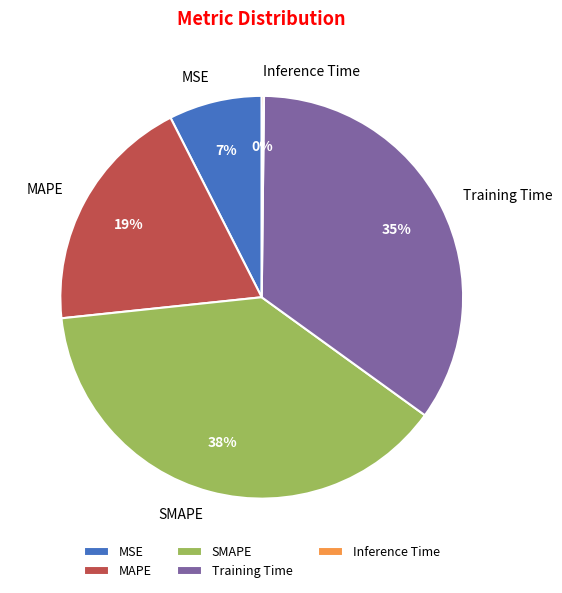

To the nearest percent, what is the difference between the largest and smallest slice percentages?

38%